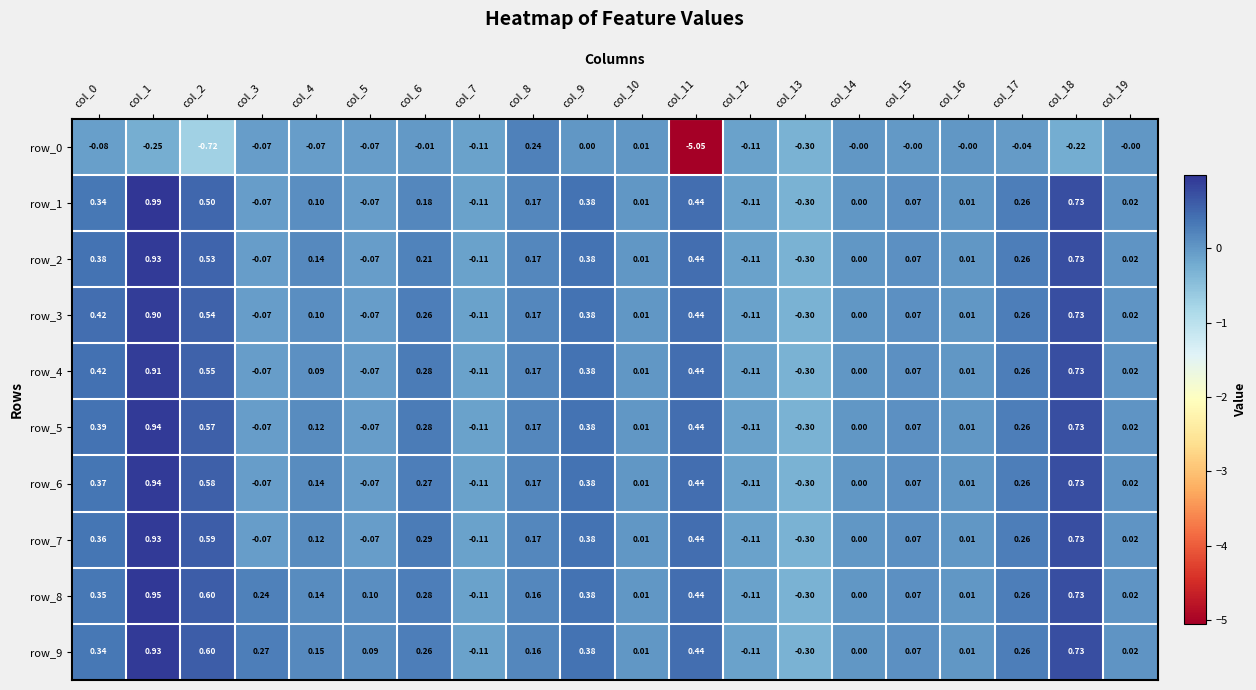

Is the value of row_5 at col_11 greater than the value of row_8 at col_10?

Yes